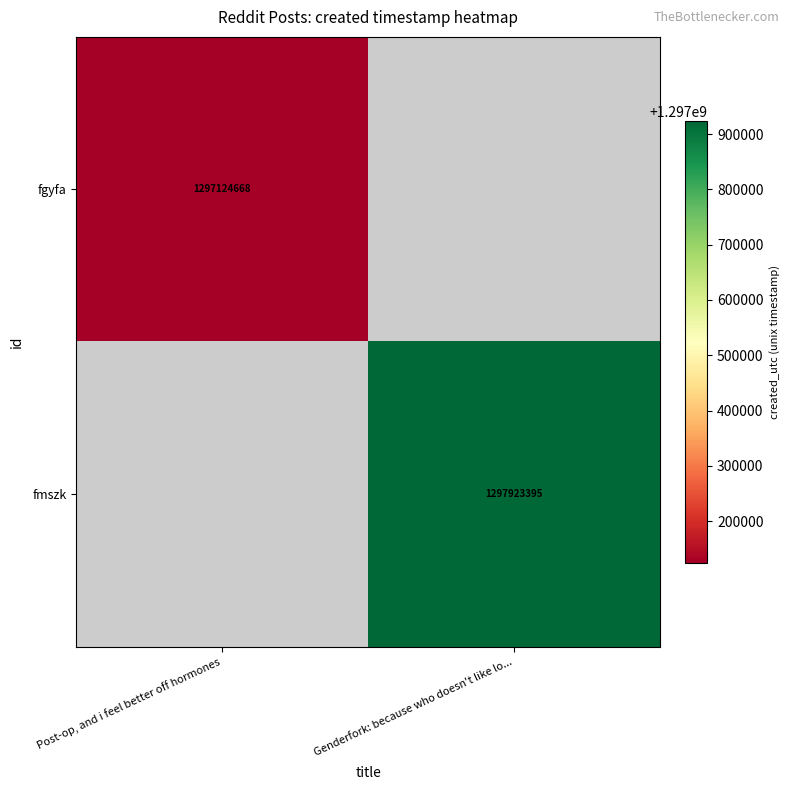

Is the value of fgyfa at Post-op, and i feel better off hormones greater than the value of fmszk at Genderfork: because who doesn't like lo...?

No